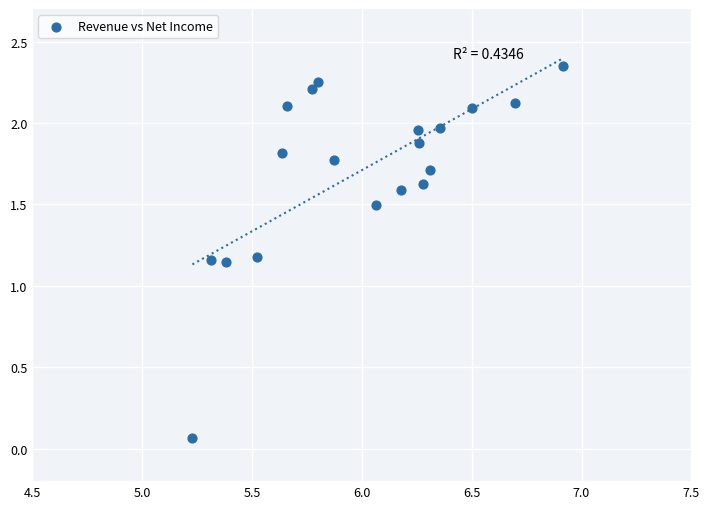

What is the range of Y values (max minus min)?

2.3